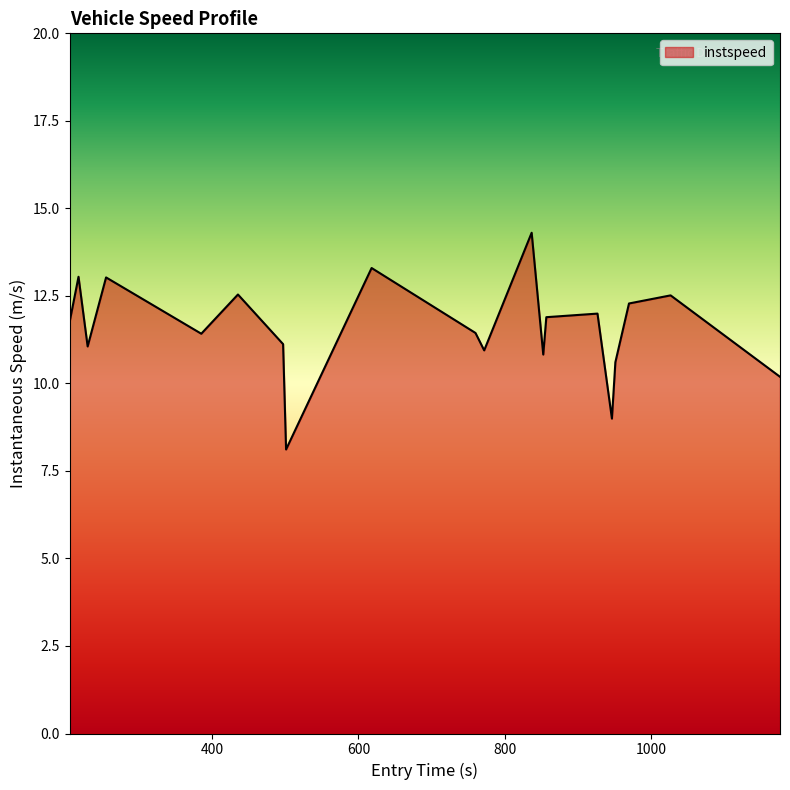

What is the minimum value shown in the chart?

8.1